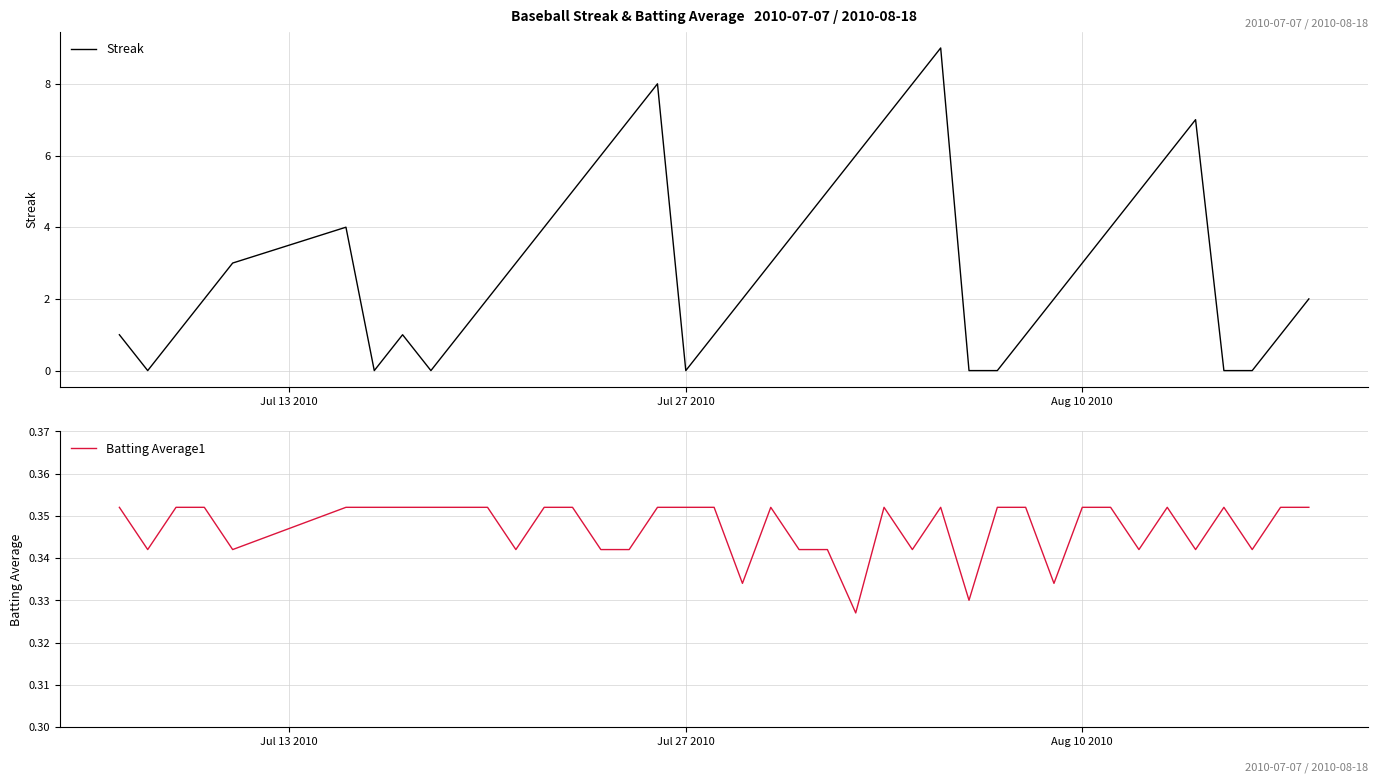

The Streak series shows 1 at Aug 10 2010. True or false?

False